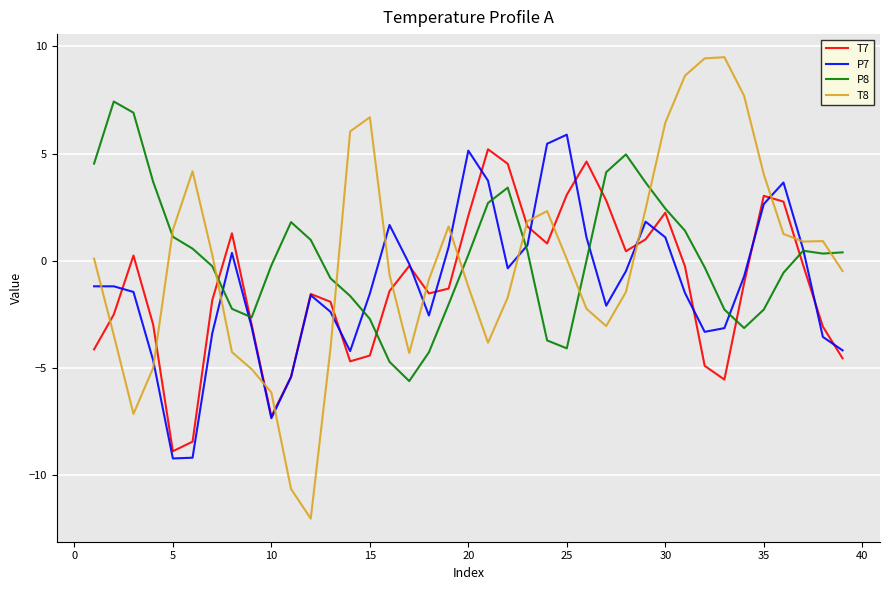

What are all the series names shown in the legend?

T7, P7, P8, T8